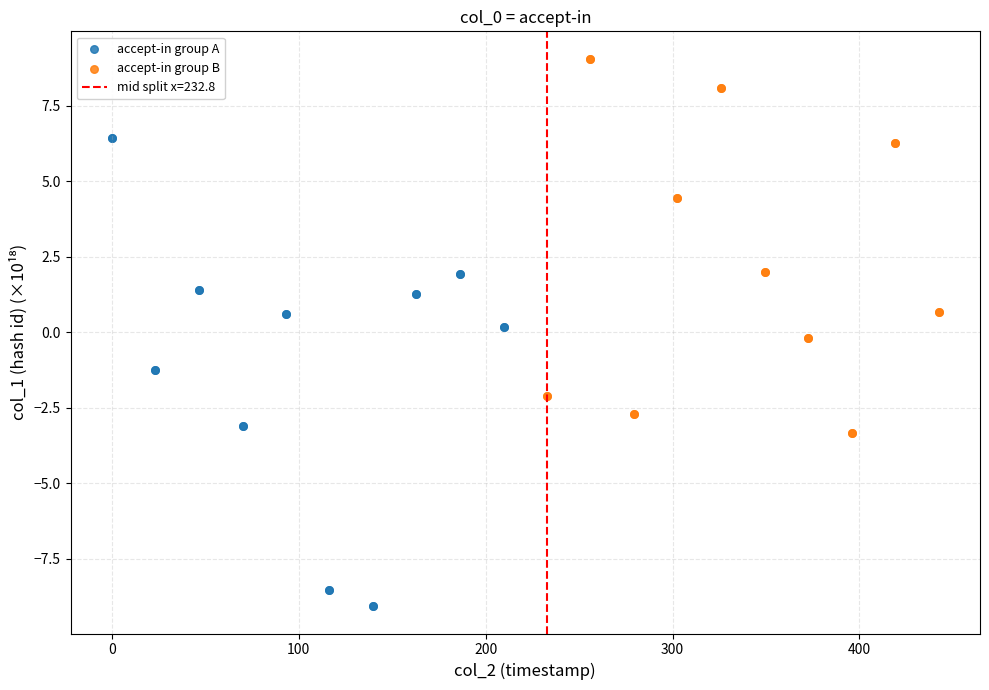

Which series reaches the maximum Y coordinate?

accept-in group B